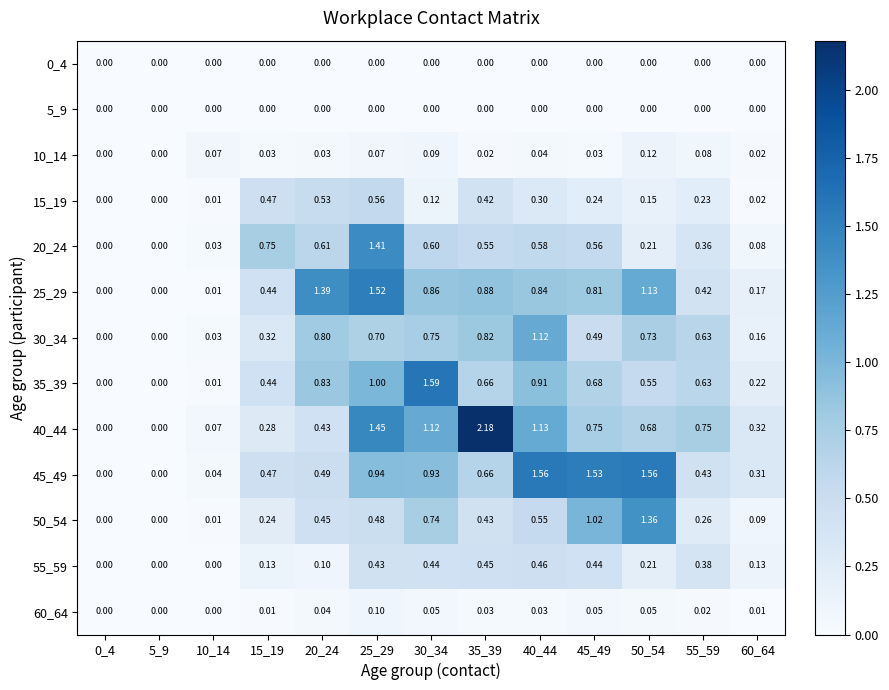

Is the value of 10_14 at 0_4 greater than the value of 55_59 at 40_44?

No